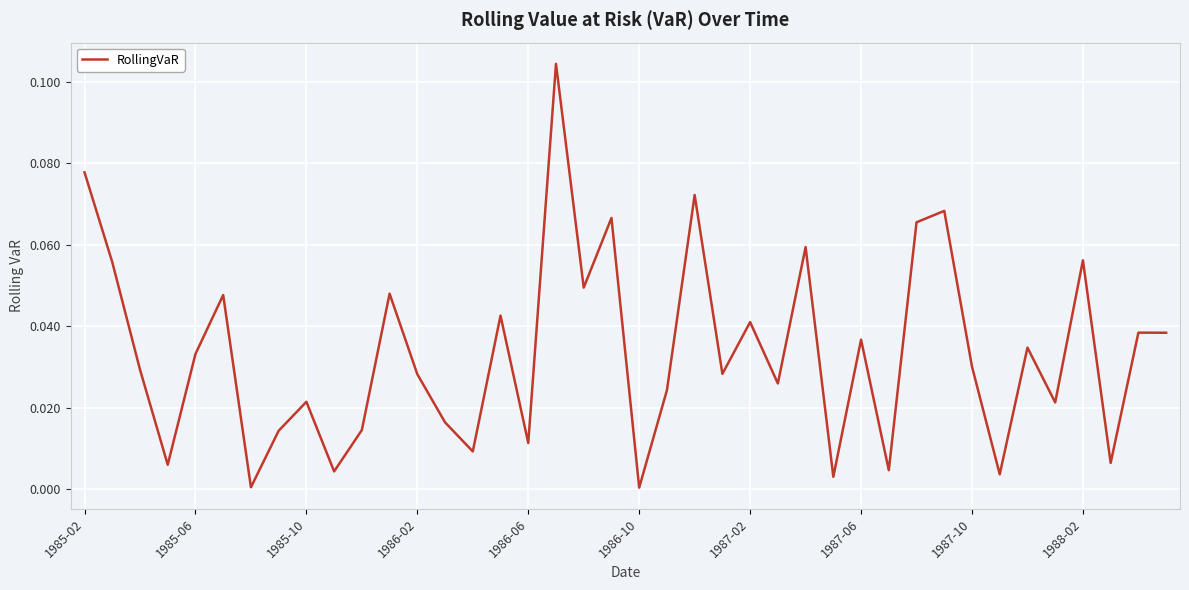

How many lines are shown in the chart?

1